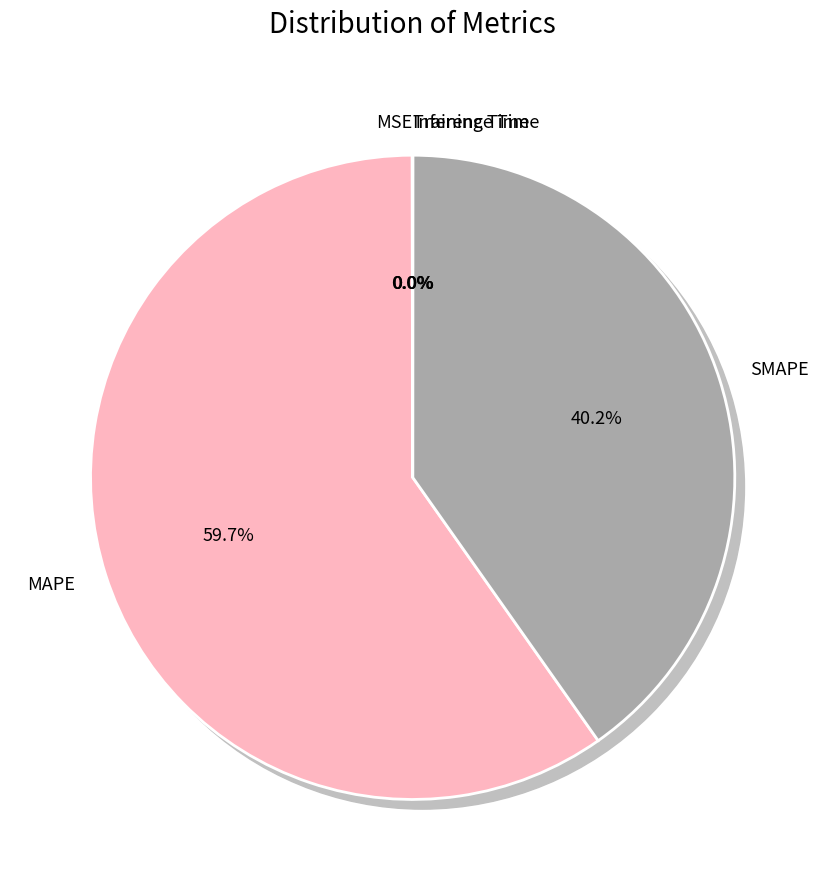

To the nearest percent, what is the average slice percentage?

20%